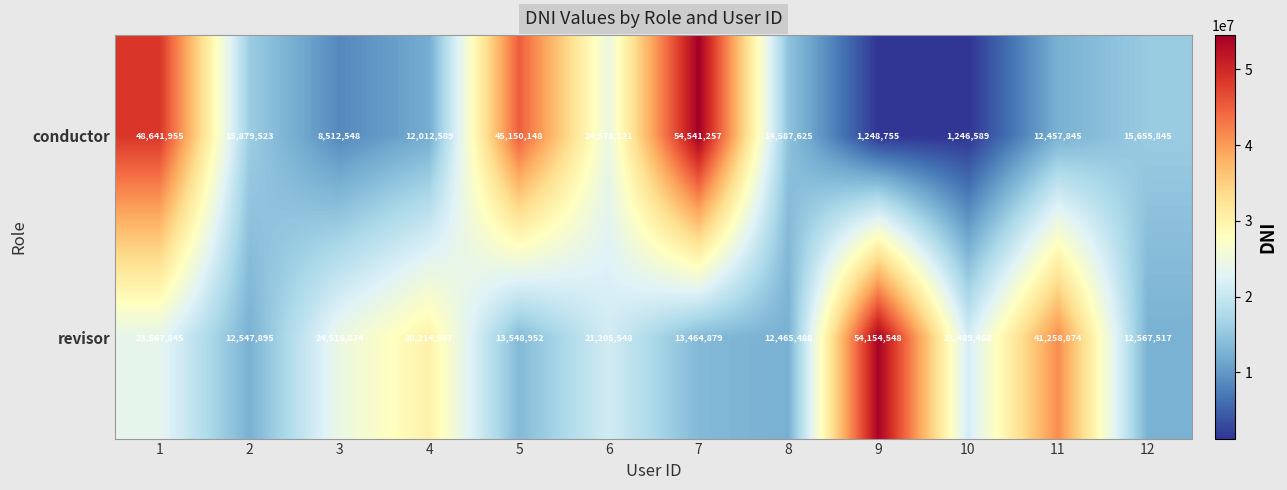

How many values in the conductor series are below 15655845?

6